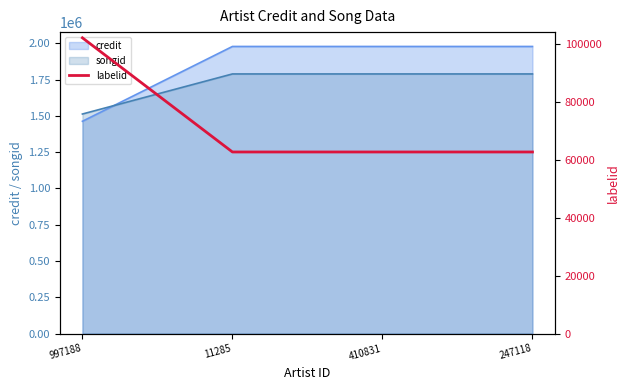

Reading left to right, list all the values displayed in this chart.

997188=102281	11285=62793	410831=62793	247118=62793